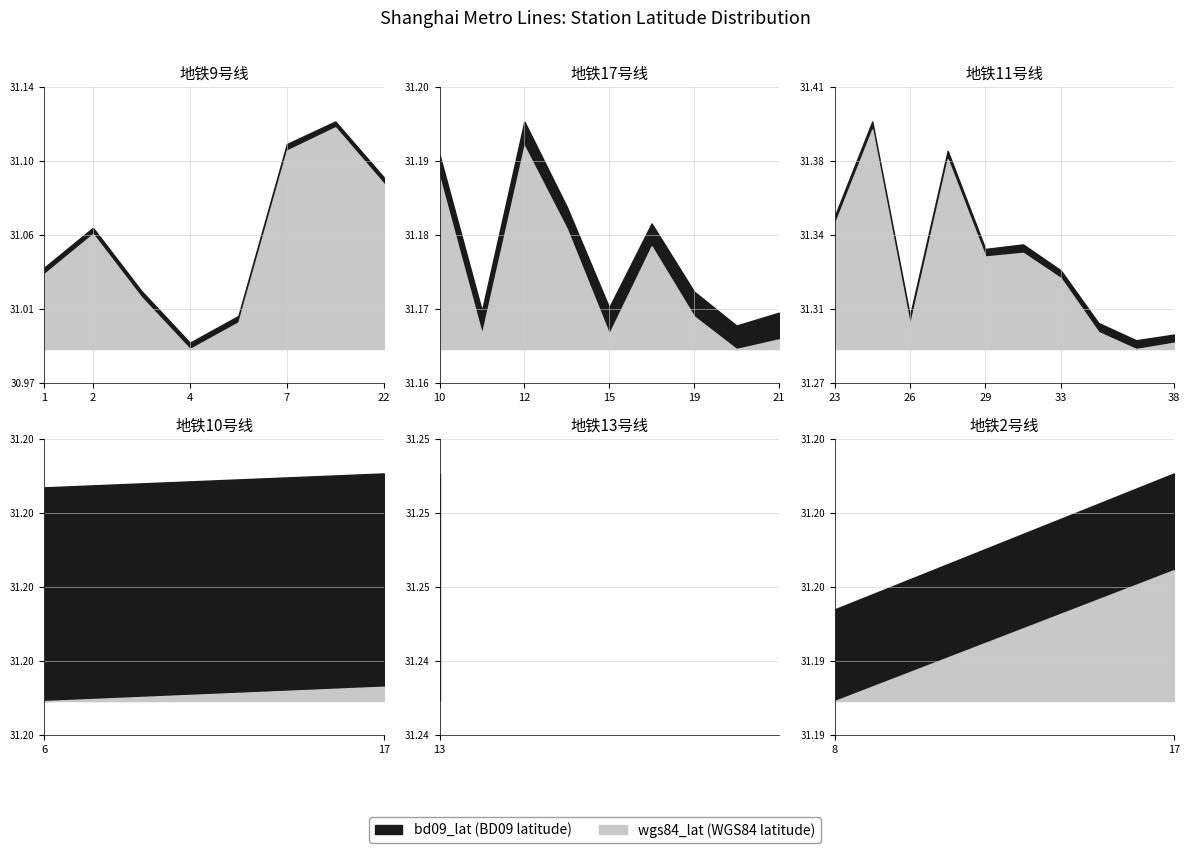

Count the number of data series in this chart.

2